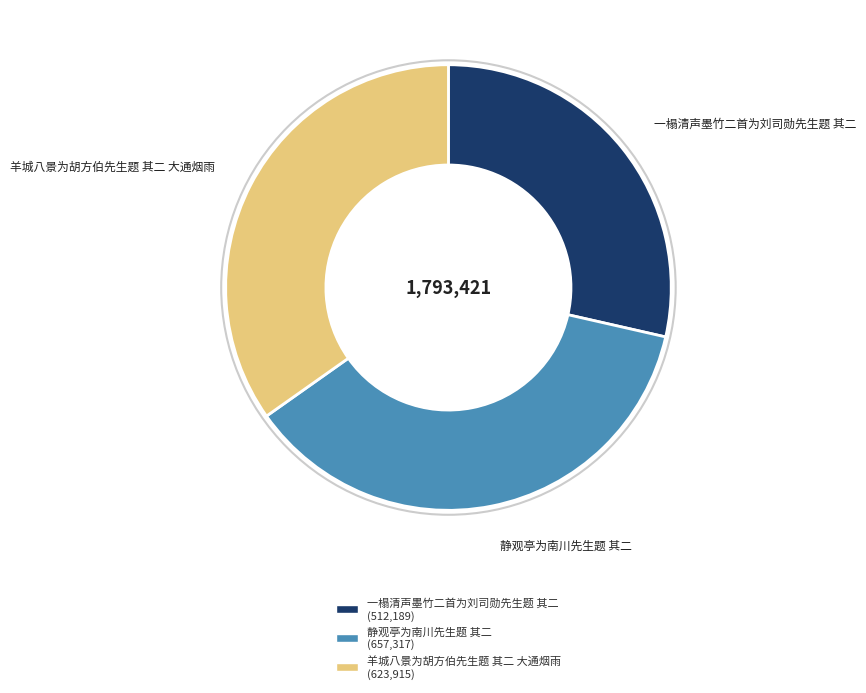

What is the ratio of the value at 一榻清声墨竹二首为刘司勋先生题 其二 to the value at 静观亭为南川先生题 其二?

0.8